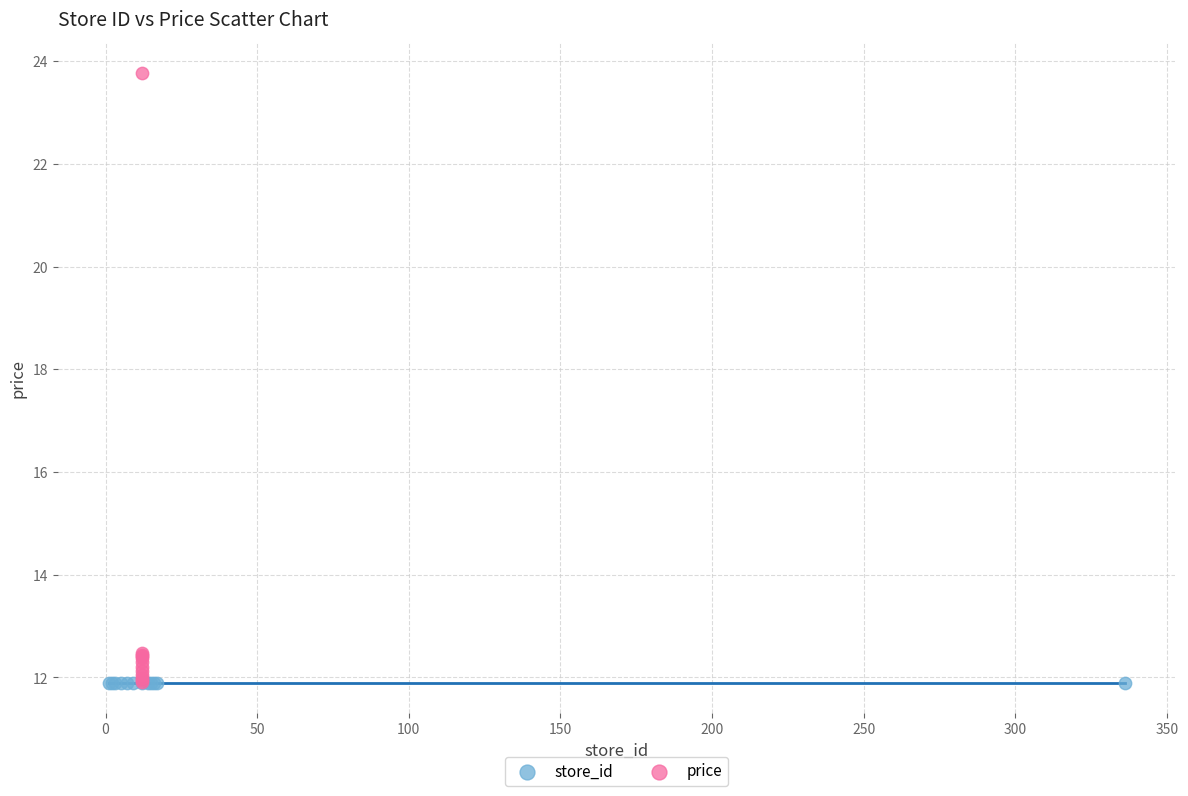

Which series reaches the maximum Y coordinate?

price